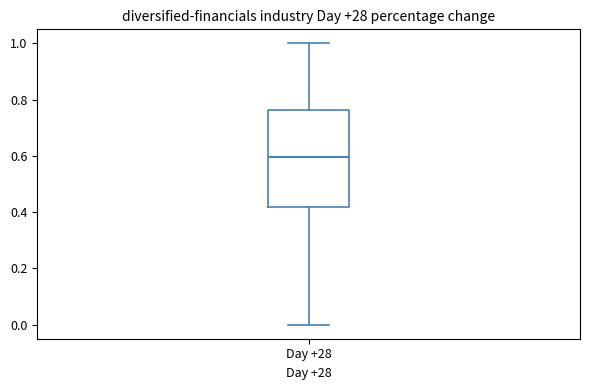

Read this box plot against the y-axis: the position of the median line, the range covered by the box, and the ends of both whiskers. The values are not printed on the chart, so give them approximately, as read against the axis.

median 0.60, box 0.42 to 0.76, whiskers 0.00 to 1.00